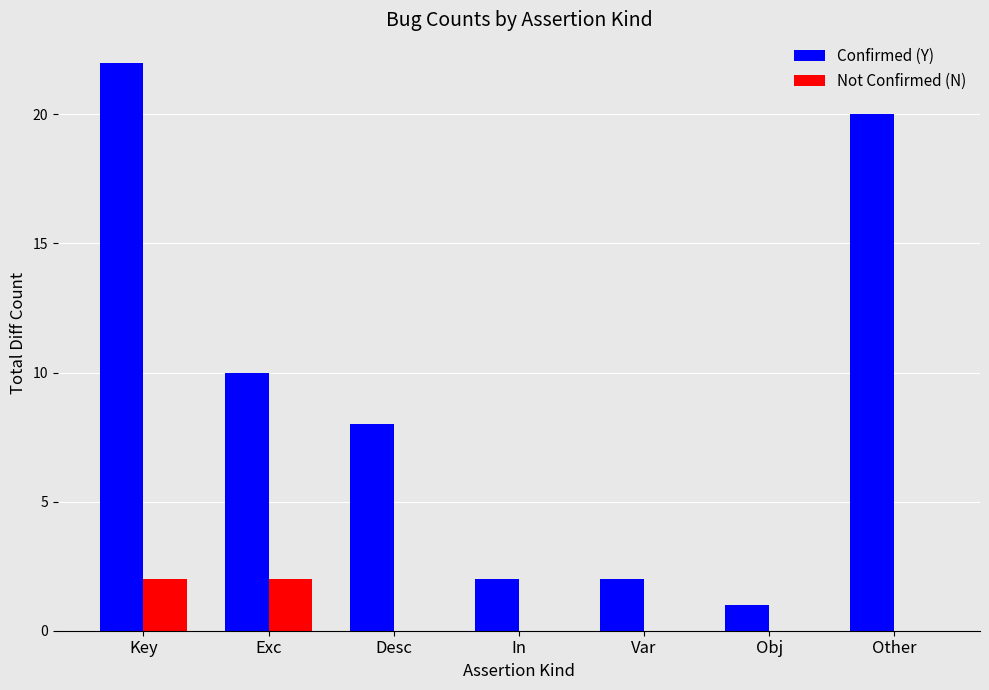

How many groups of bars are there?

7